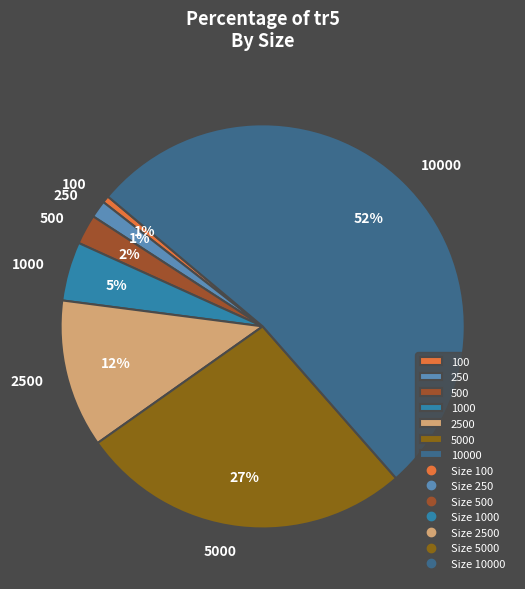

Which has a higher value, 250 or 500?

500